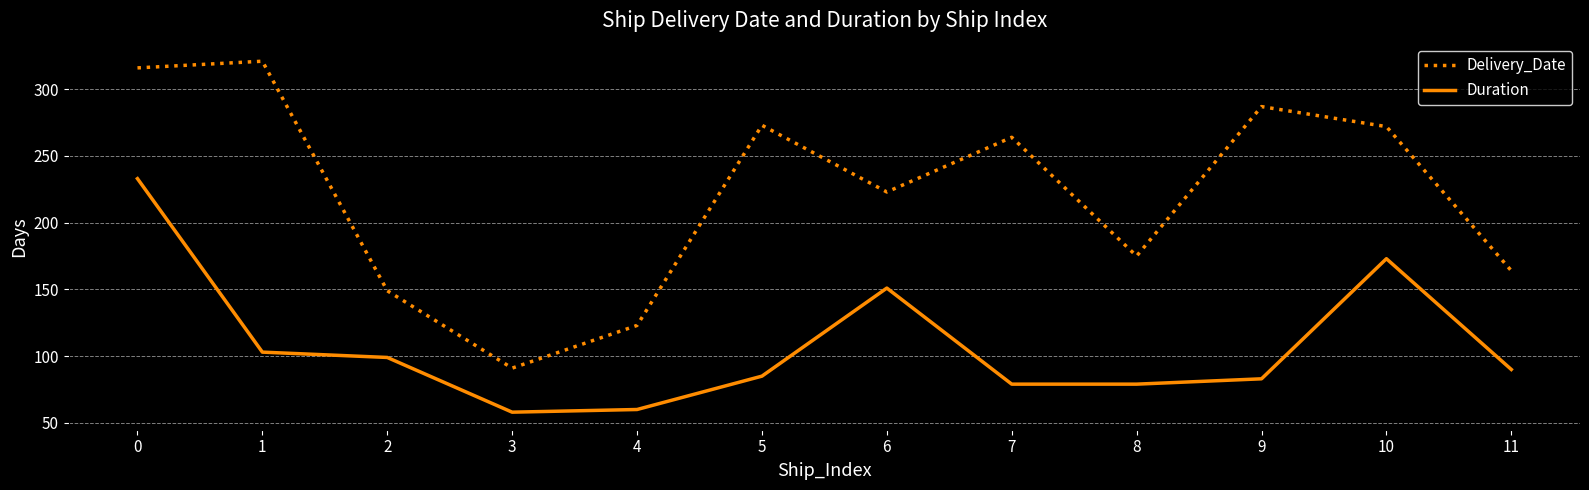

At 8, list the series in order from smallest to largest.

Duration, Delivery_Date